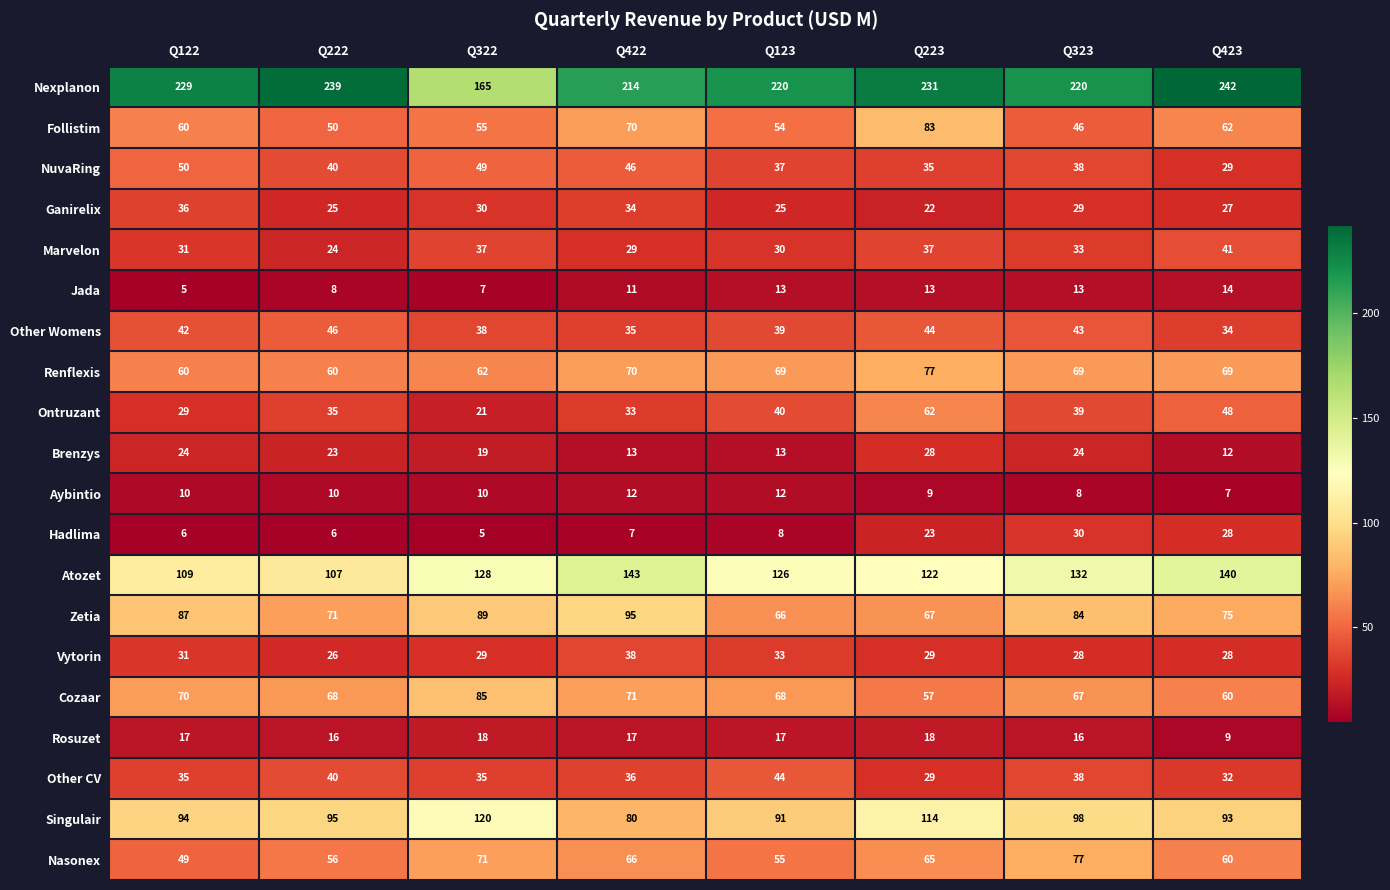

Where is Nasonex nearest to the value 63?

Q223